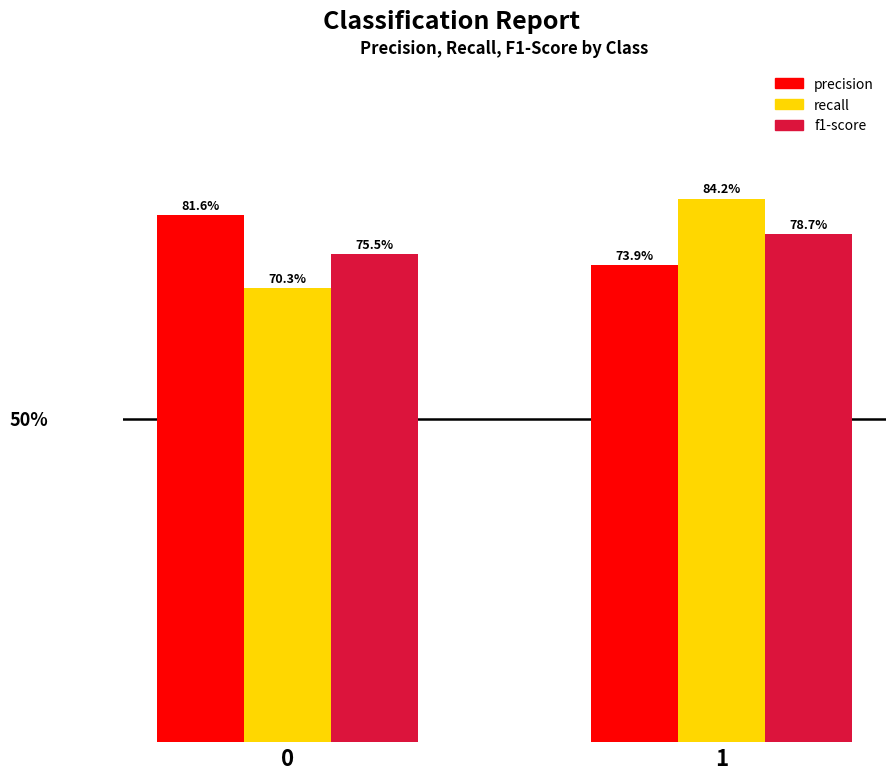

Reading right to left, transcribe all the data shown in this chart.

precision: 1=0.7	0=0.8
recall: 1=0.8	0=0.7
f1-score: 1=0.8	0=0.8